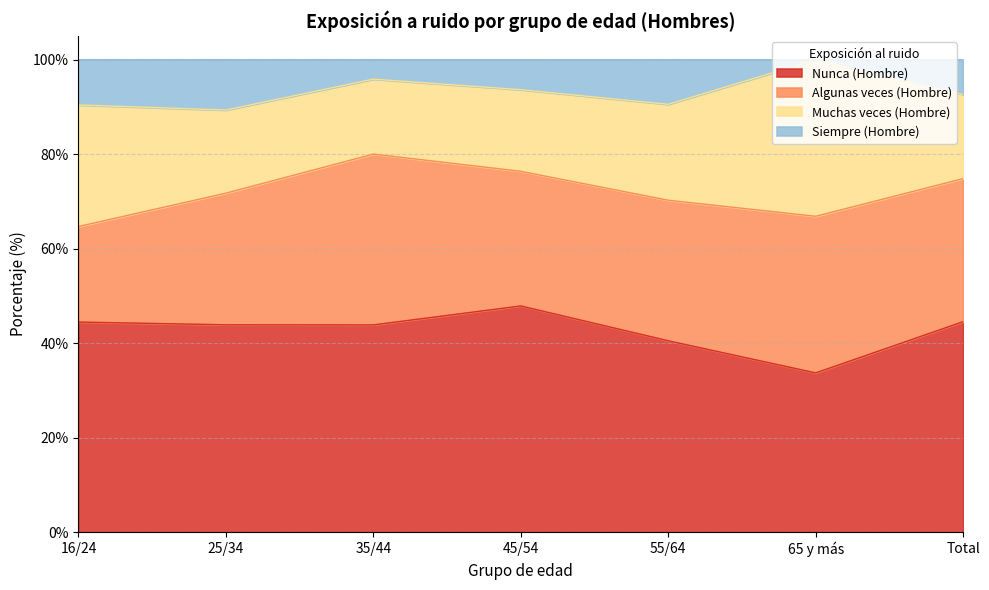

What is the label of the 4th point from the left?

45/54